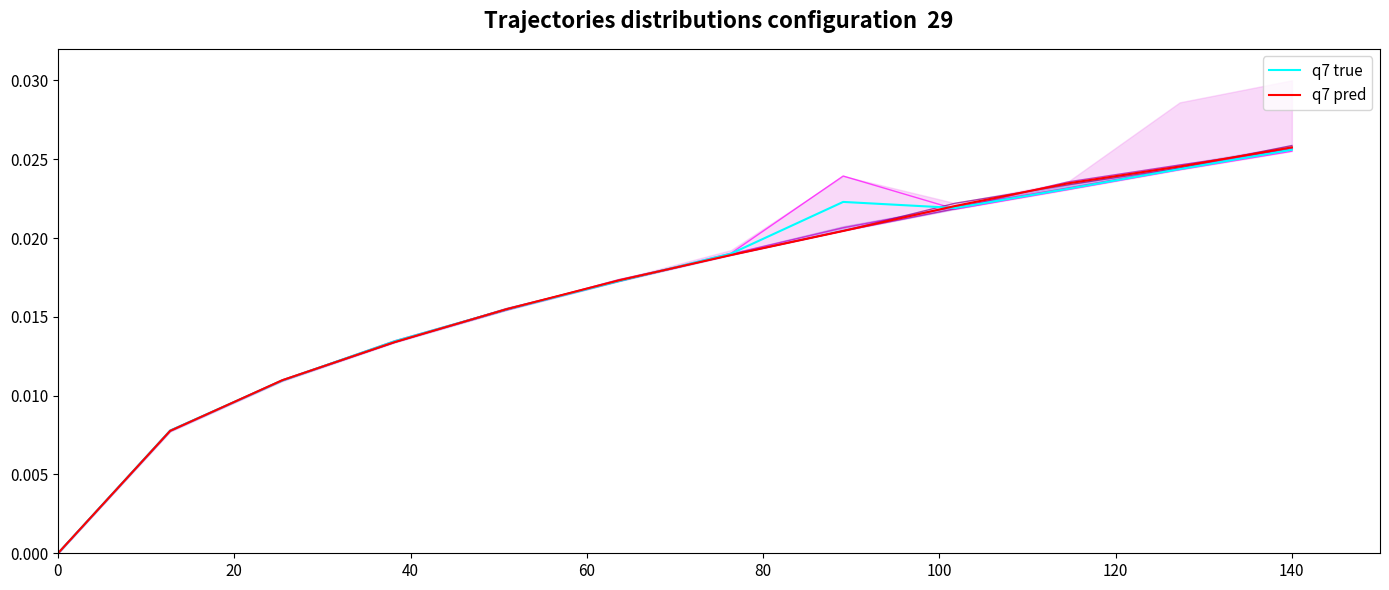

At which label does q7 pred reach its peak?

140